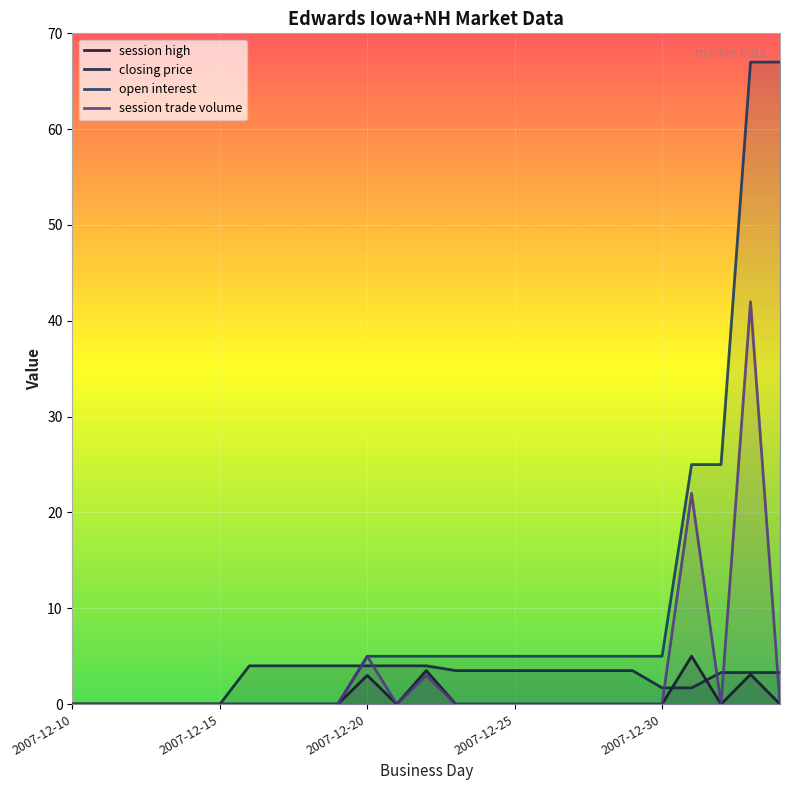

Rank the series by their maximum value, from lowest to highest.

closing price, session high, session trade volume, open interest